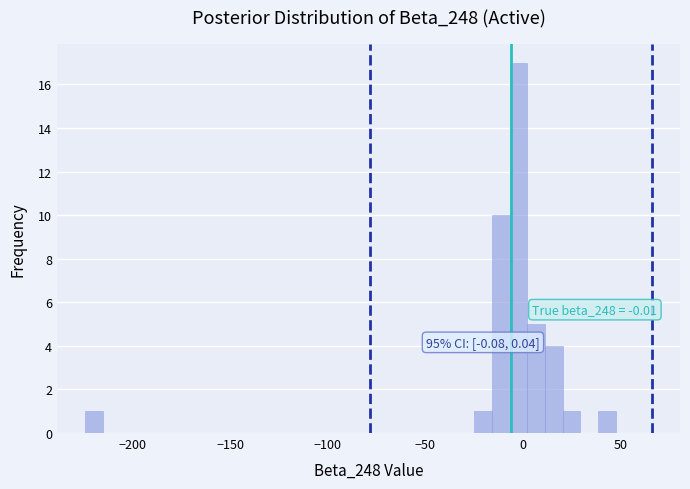

Read against the x-axis, roughly where is the centre of the tallest bar?

0